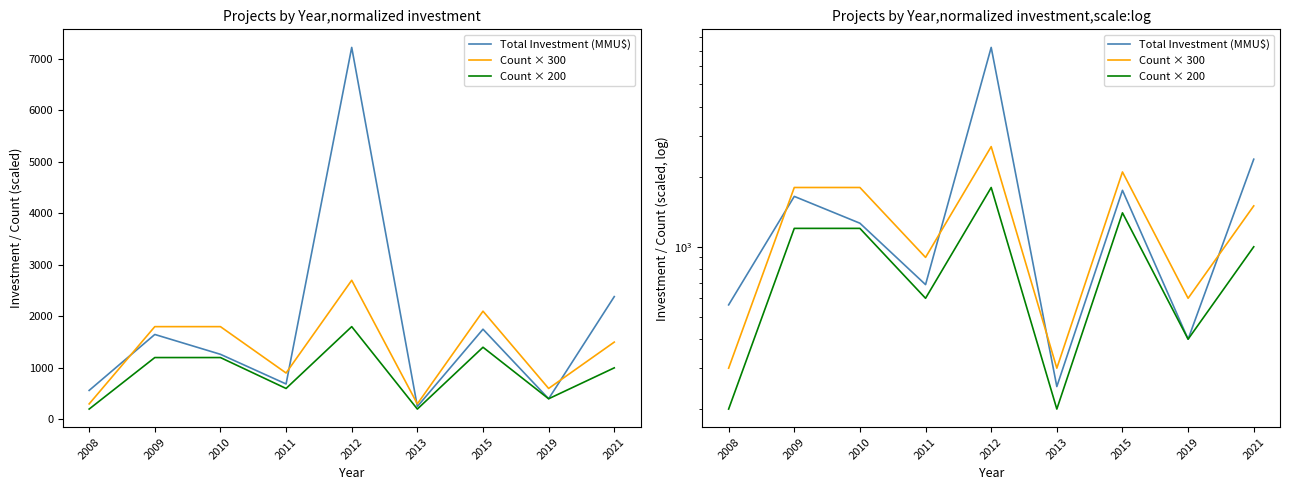

How many lines are shown in the chart?

3